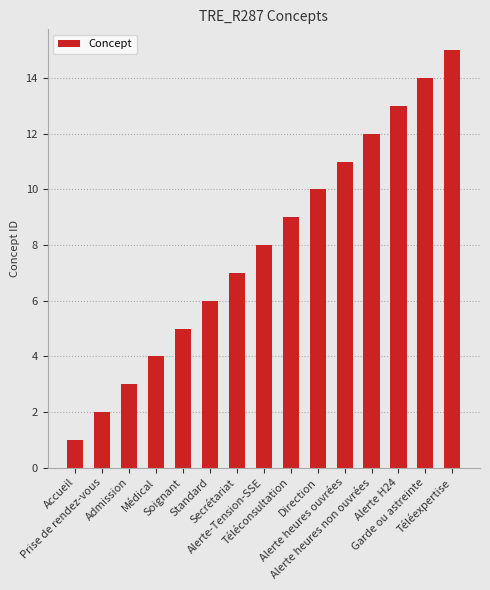

List the labels in order of value, largest first.

Téléexpertise, Garde ou astreinte, Alerte H24, Alerte heures non ouvrées, Alerte heures ouvrées, Direction, Téléconsultation, Alerte-Tension-SSE, Secrétariat, Standard, Soignant, Médical, Admission, Prise de rendez-vous, Accueil